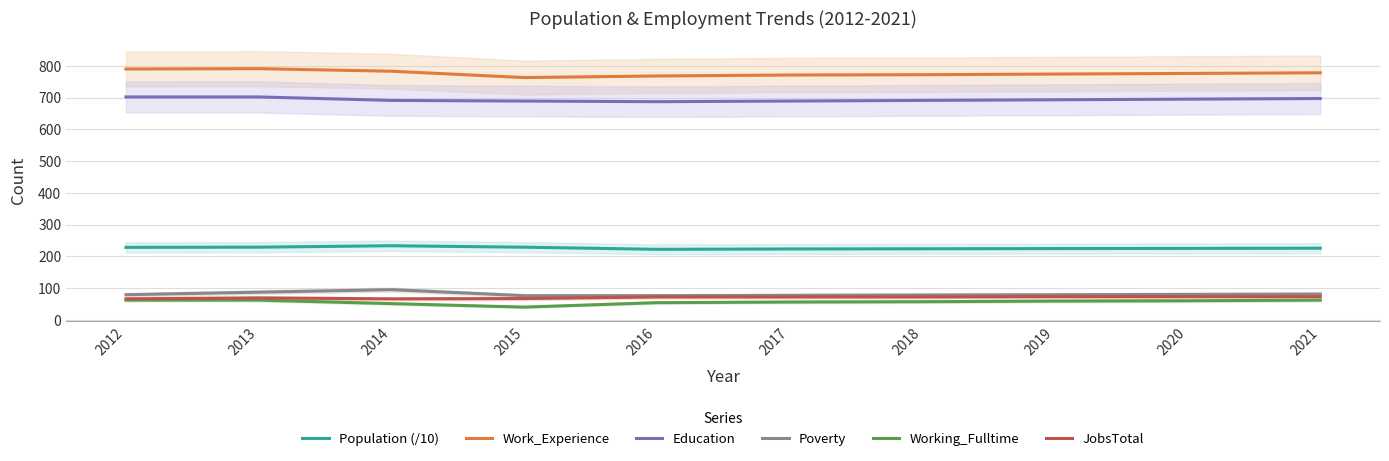

Which series has the widest spread of values?

Work_Experience